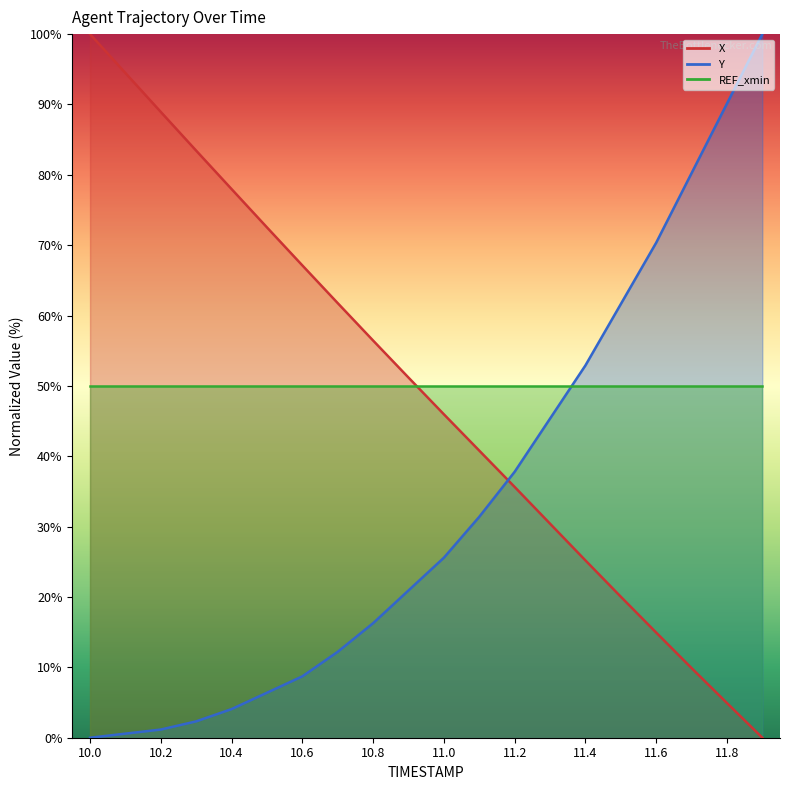

Between which two adjacent categories do Y and X first intersect?

11.1 and 11.2